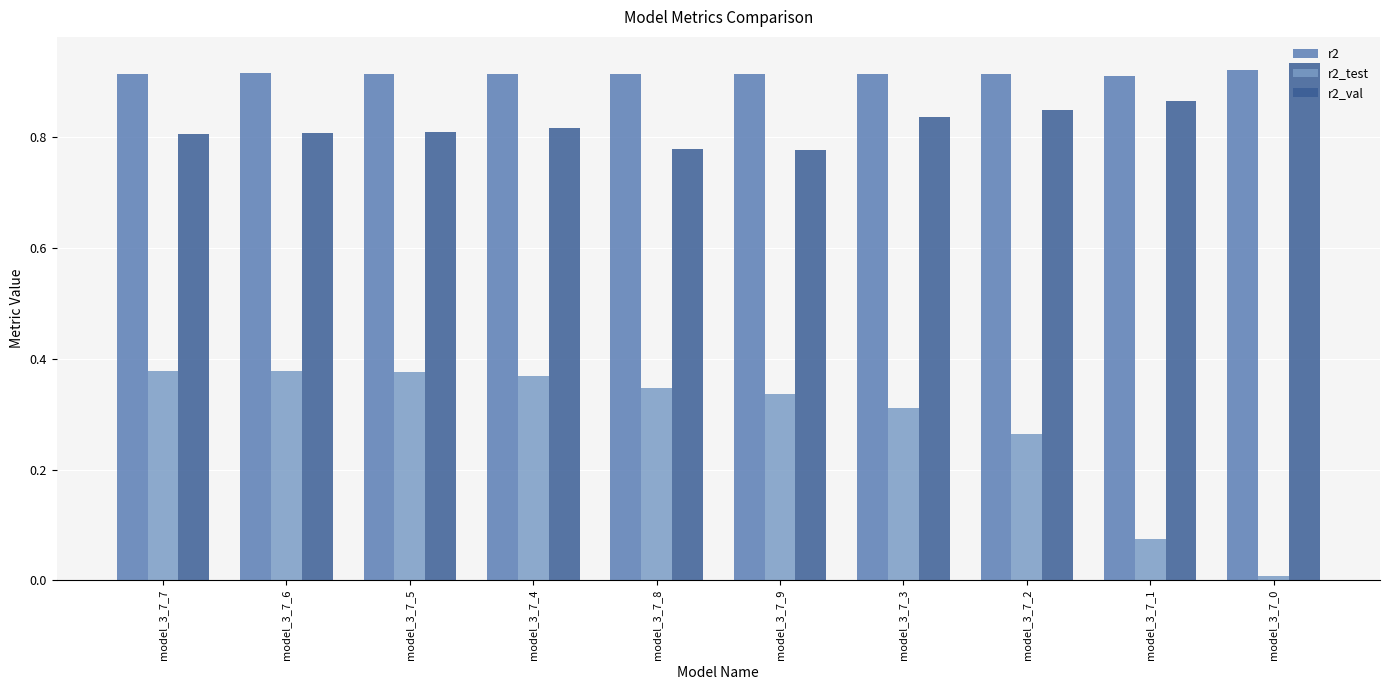

How many bars are there in total?

30